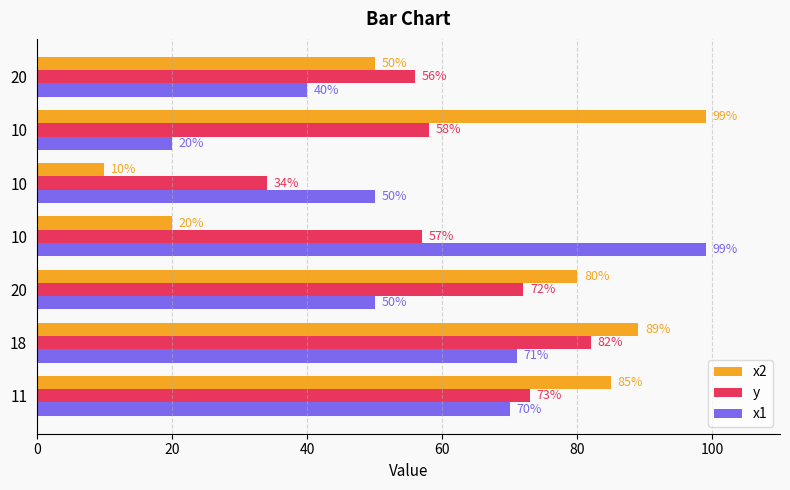

The value of x1 at 18 is 44. True or false?

False